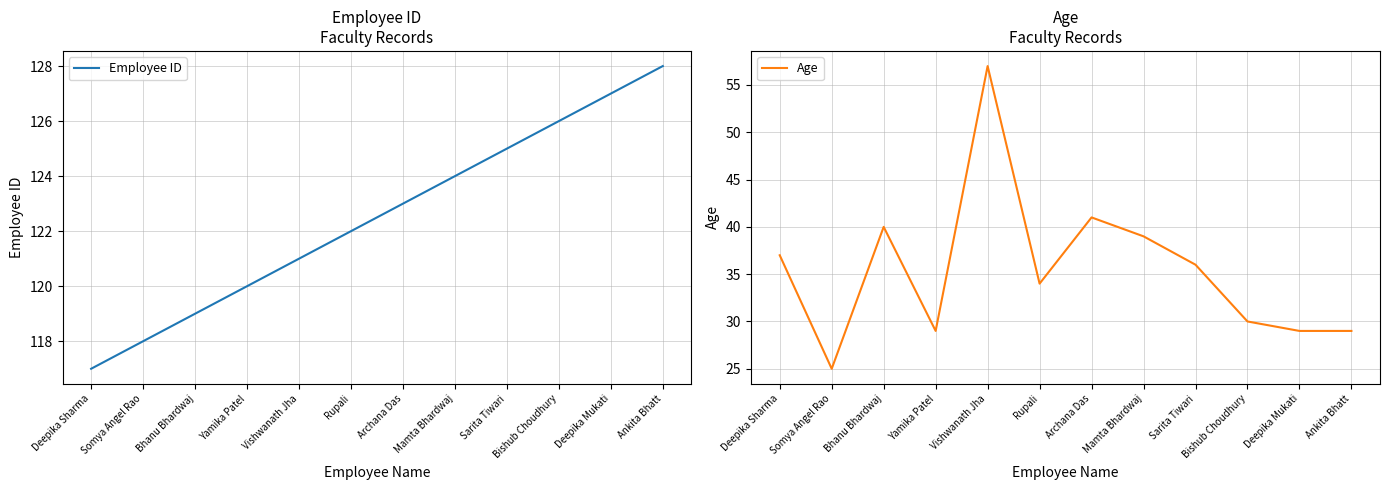

What is the sum of the Age values at Sarita Tiwari and Deepika Sharma?

73